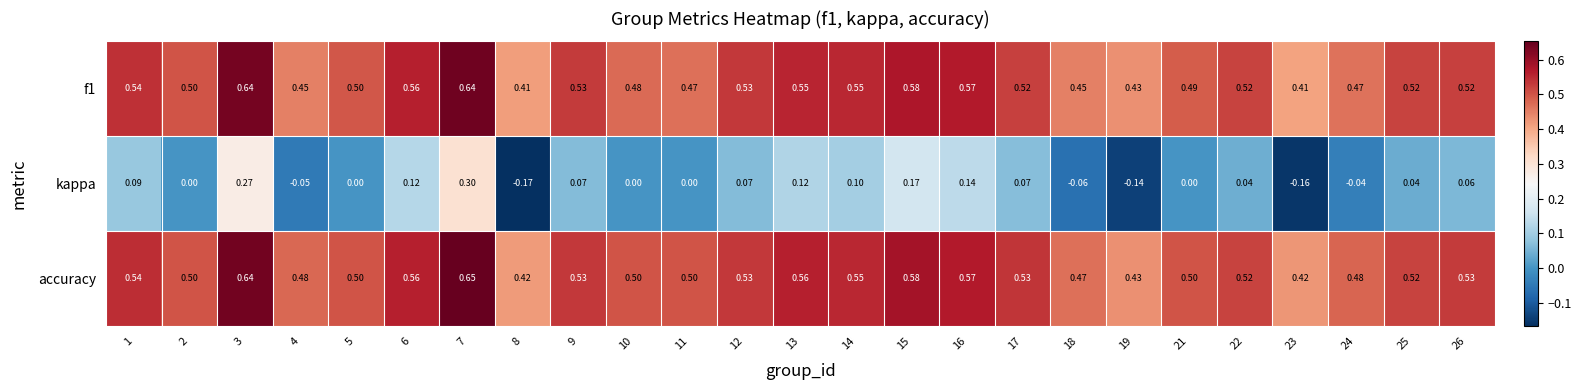

Between 5 and 19, which series saw the biggest shift?

kappa